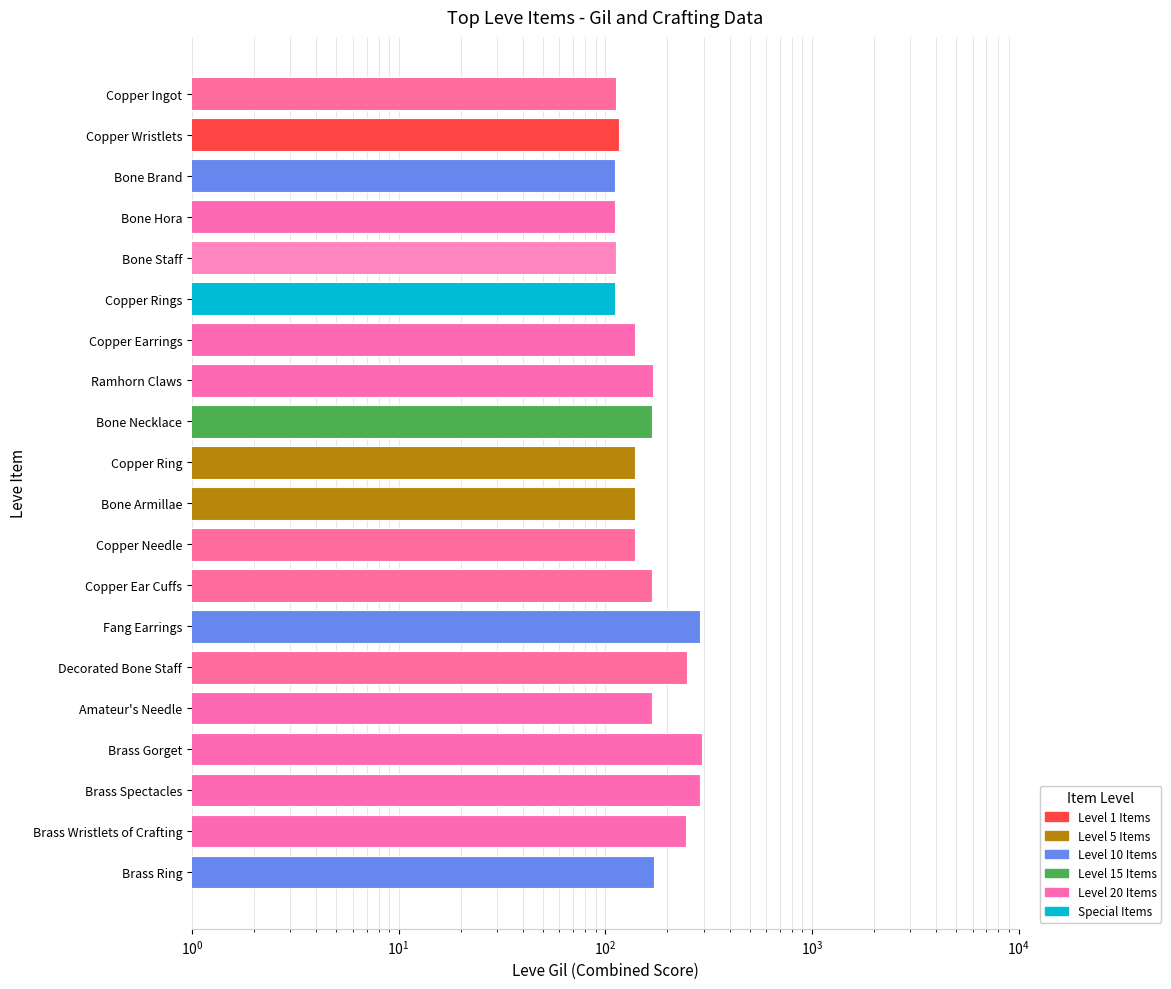

What is the minimum value shown in the chart?

112